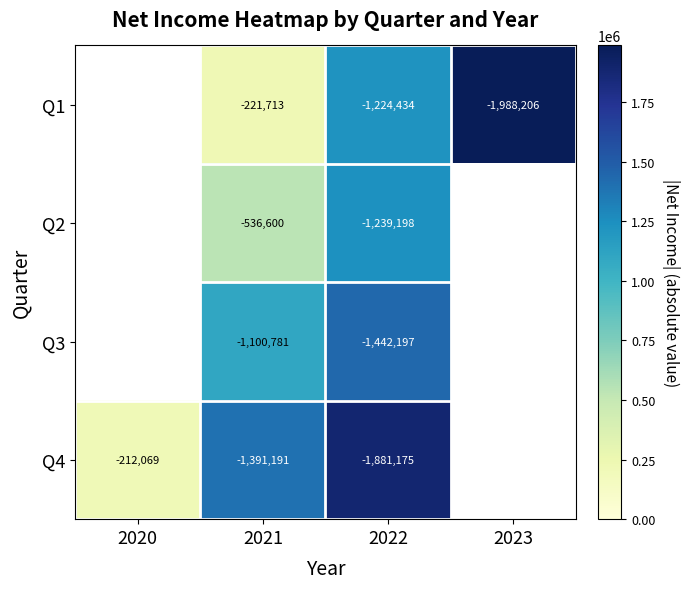

Rank the series at 2022 from lowest to highest value.

Q4, Q3, Q2, Q1